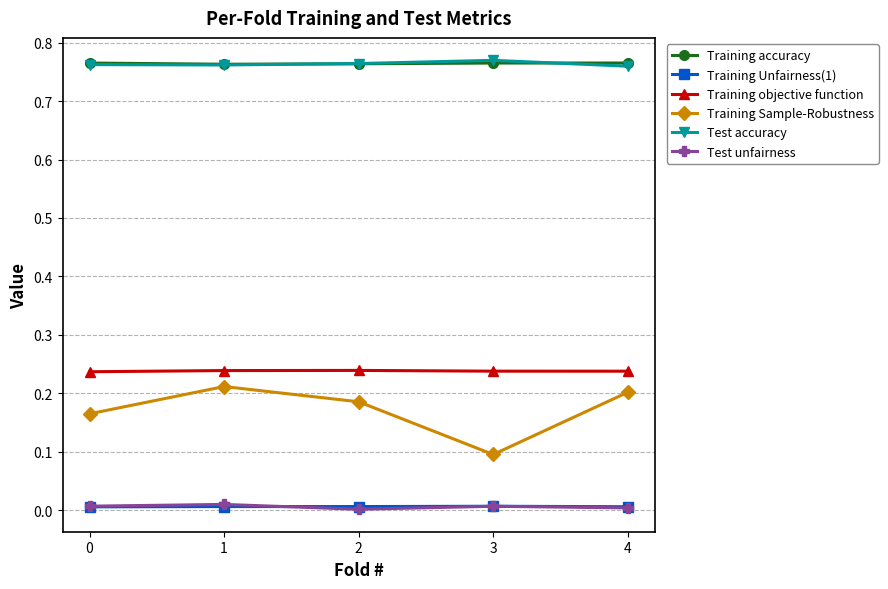

What are all the series names shown in the legend?

Training accuracy, Training Unfairness(1), Training objective function, Training Sample-Robustness, Test accuracy, Test unfairness